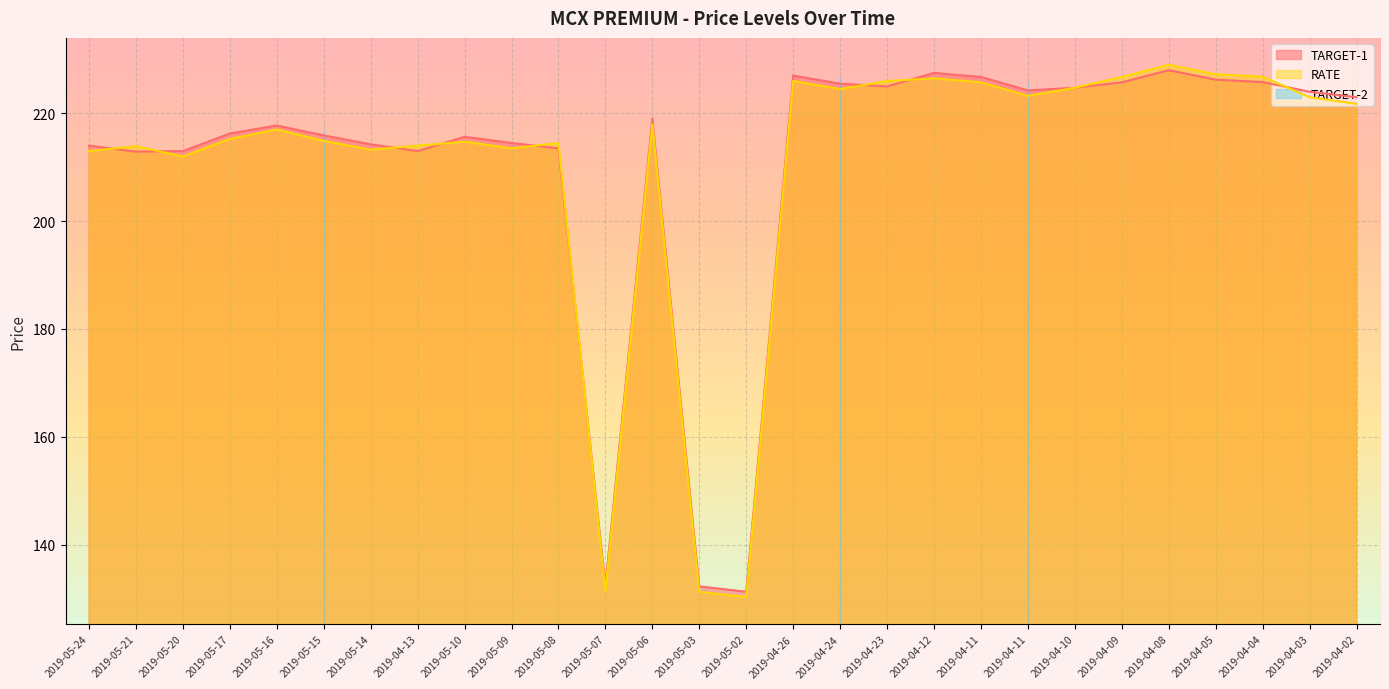

Rank the categories by TARGET-1 value from lowest to highest.

2019-05-02, 2019-05-03, 2019-05-07, 2019-05-21, 2019-05-20, 2019-04-13, 2019-05-08, 2019-05-24, 2019-05-14, 2019-05-09, 2019-05-10, 2019-05-15, 2019-05-17, 2019-05-16, 2019-05-06, 2019-04-02, 2019-04-03, 2019-04-11, 2019-04-10, 2019-04-23, 2019-04-24, 2019-04-09, 2019-04-04, 2019-04-05, 2019-04-11, 2019-04-26, 2019-04-12, 2019-04-08